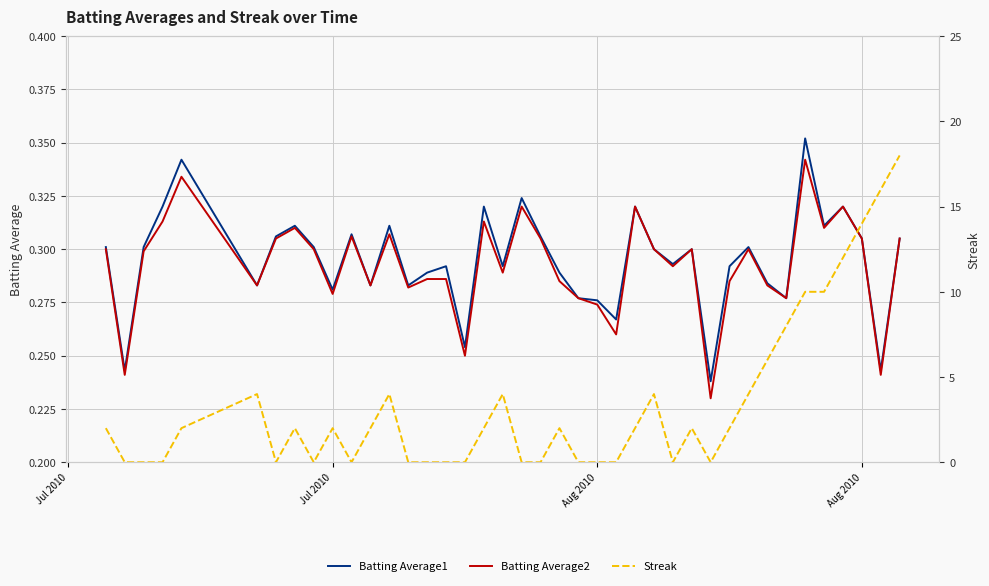

At which category does the chart reach its minimum across all series?

Jul 2010